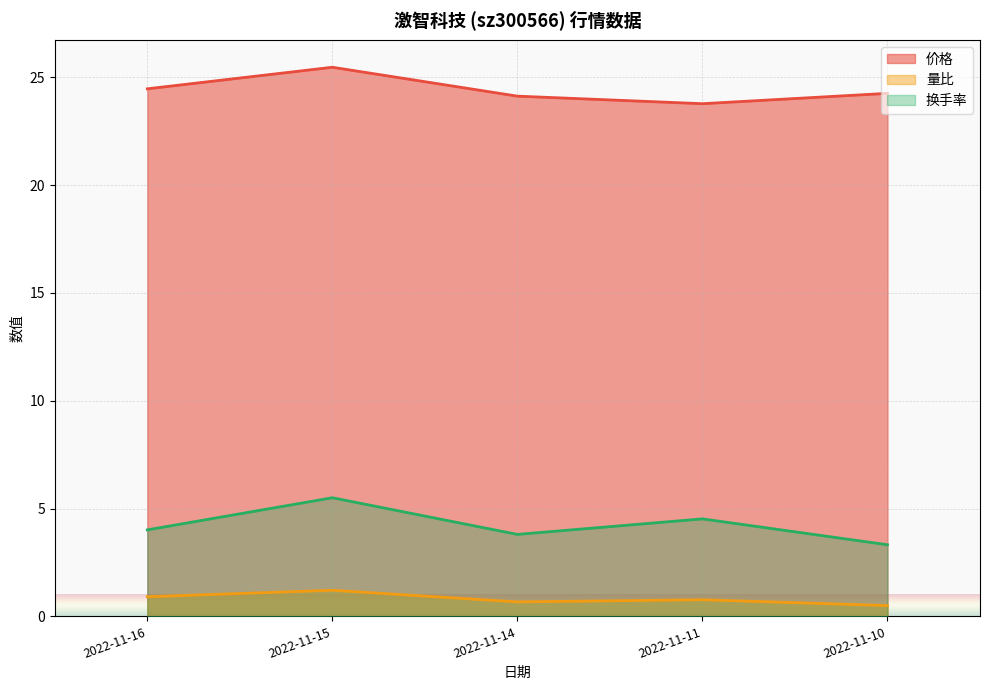

List the labels in order of 量比 value, smallest first.

2022-11-10, 2022-11-14, 2022-11-11, 2022-11-16, 2022-11-15